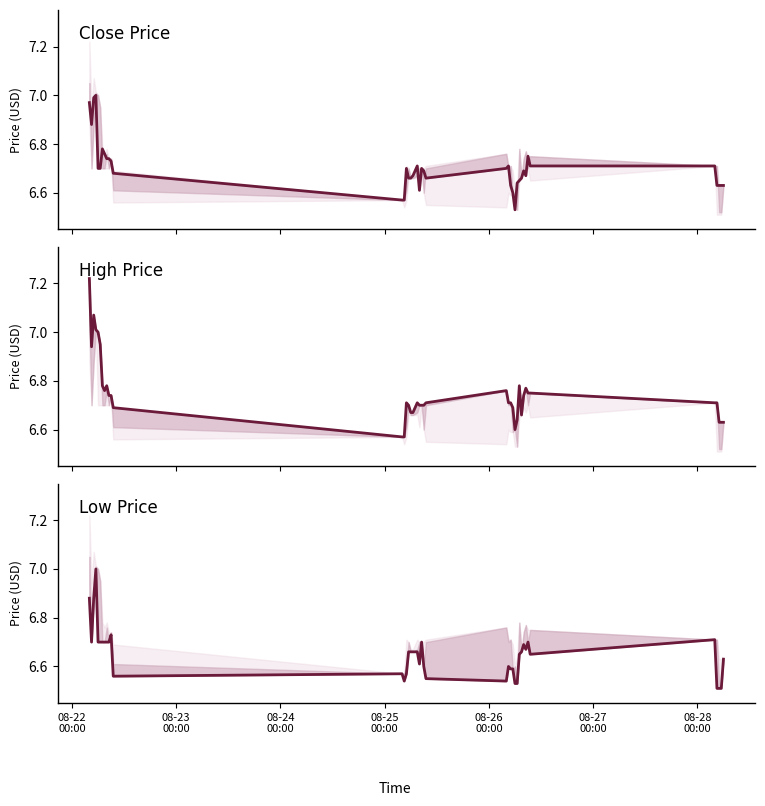

Does the chart have visible grid lines?

No